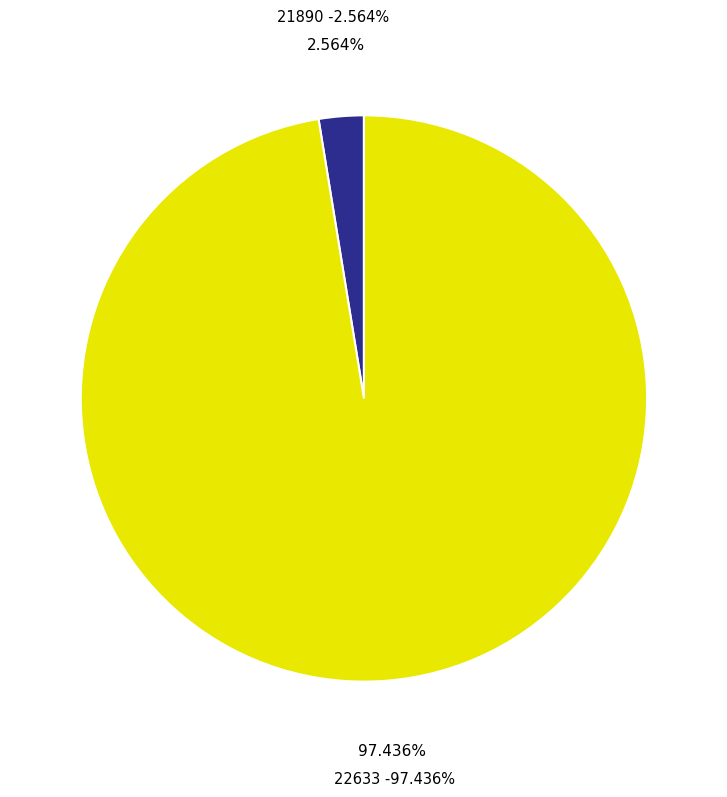

Rank the categories by value from lowest to highest.

21890, 22633